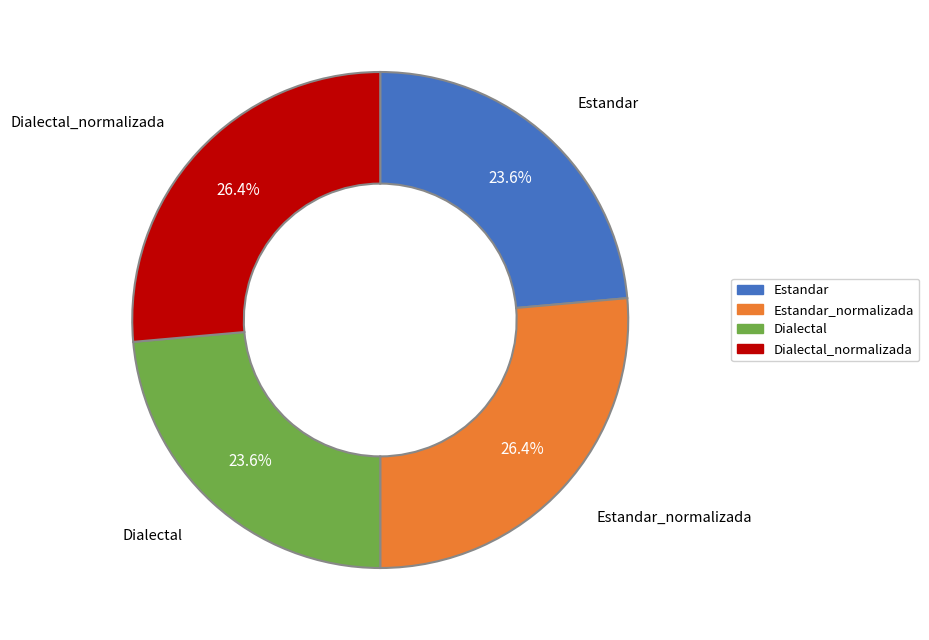

Does any single category account for the majority?

No